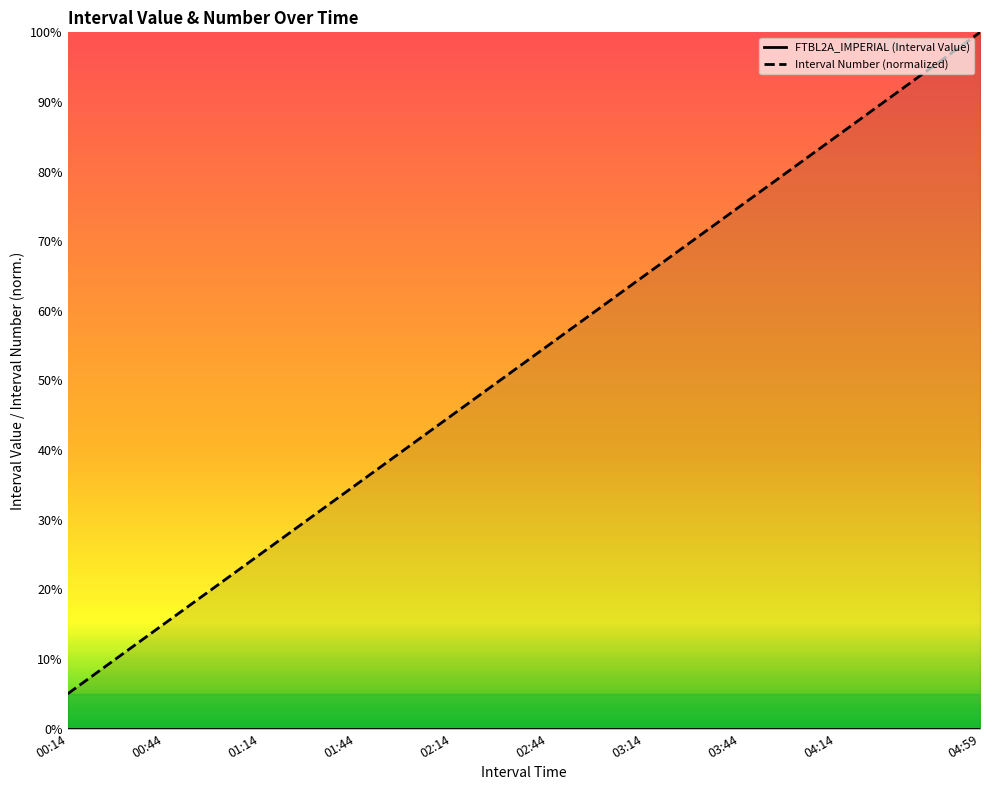

How many lines are shown in the chart?

1